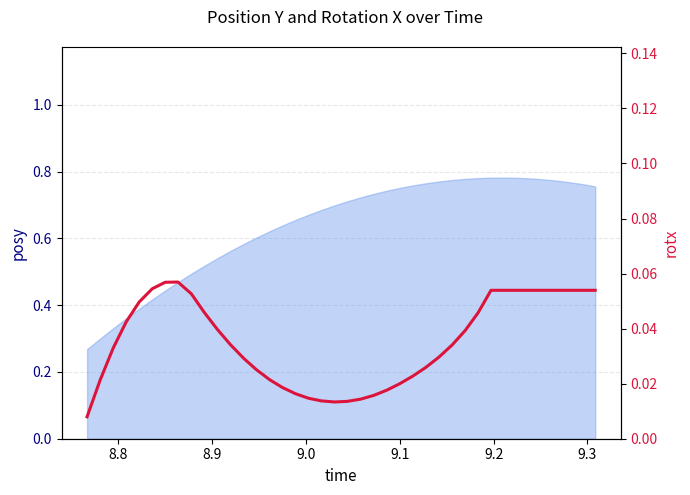

What is the sum of all values?

1.4